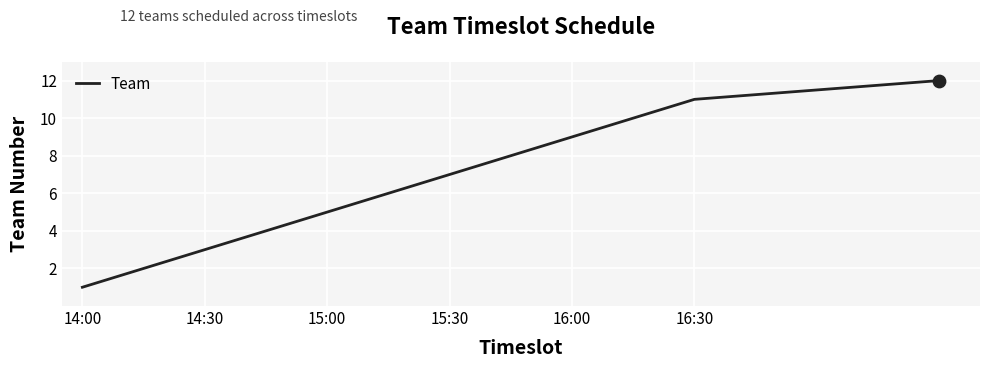

What is the greatest value displayed?

12